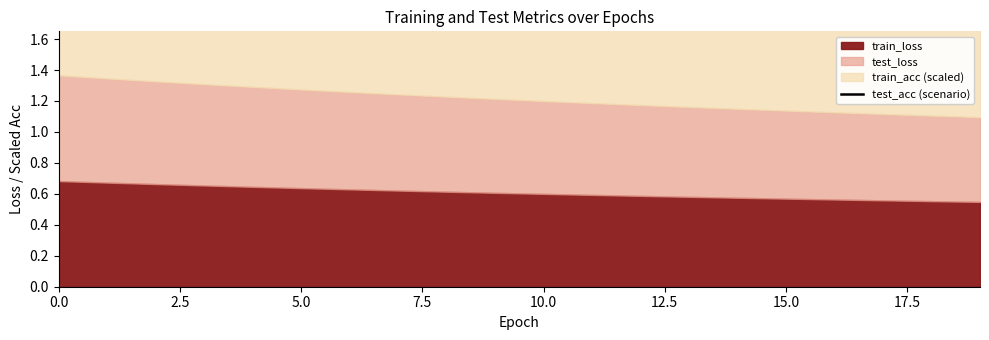

Count the values in the range 1 to 2.

20